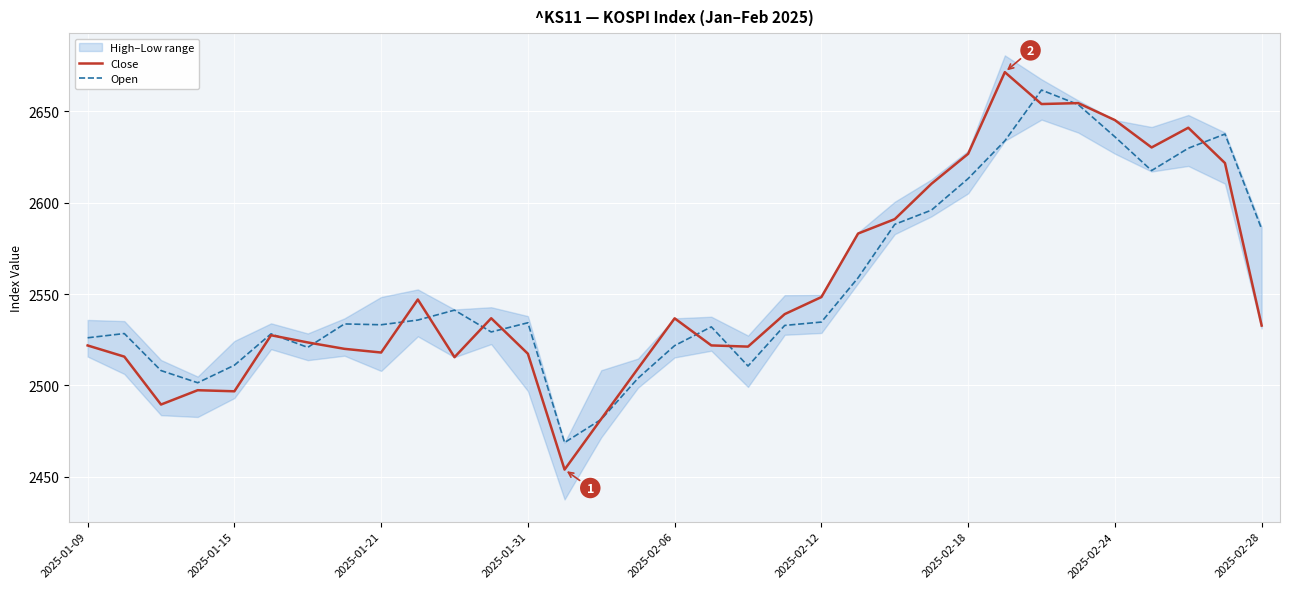

What is the difference between the Open values at 9 and 32?

49.8